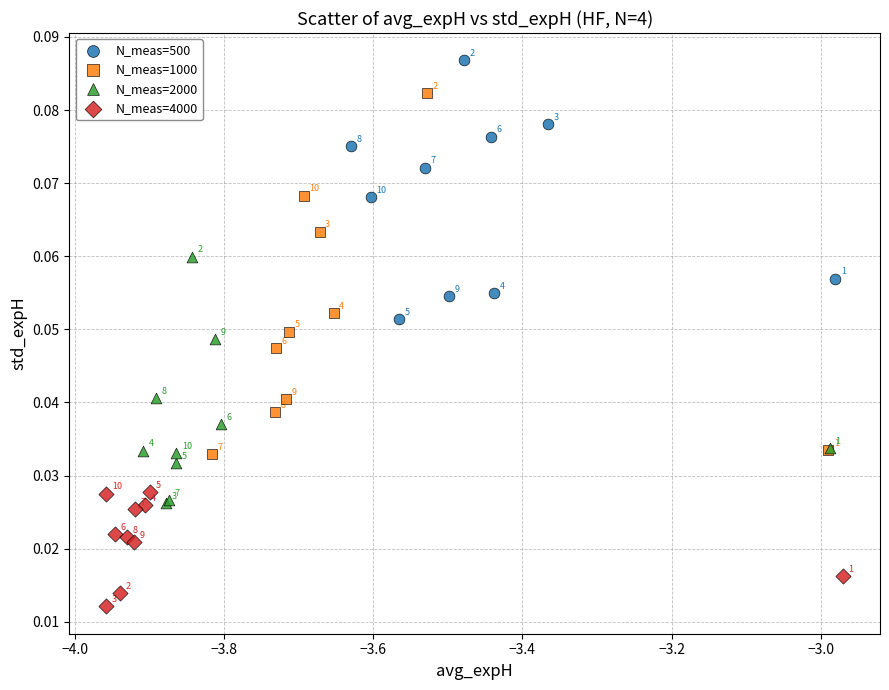

Which series reaches the minimum Y coordinate?

N_meas=4000